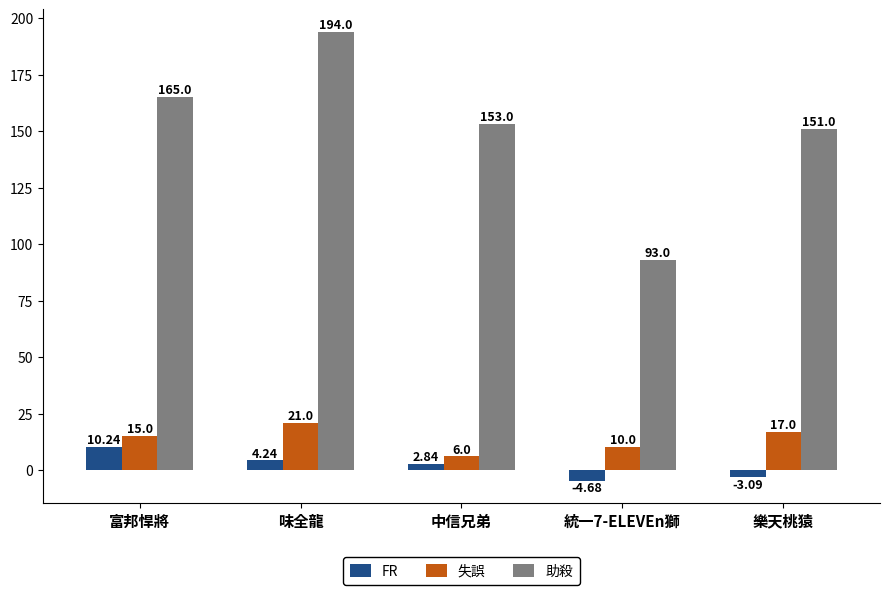

What is the difference between the highest and lowest values at 富邦悍將?

154.8